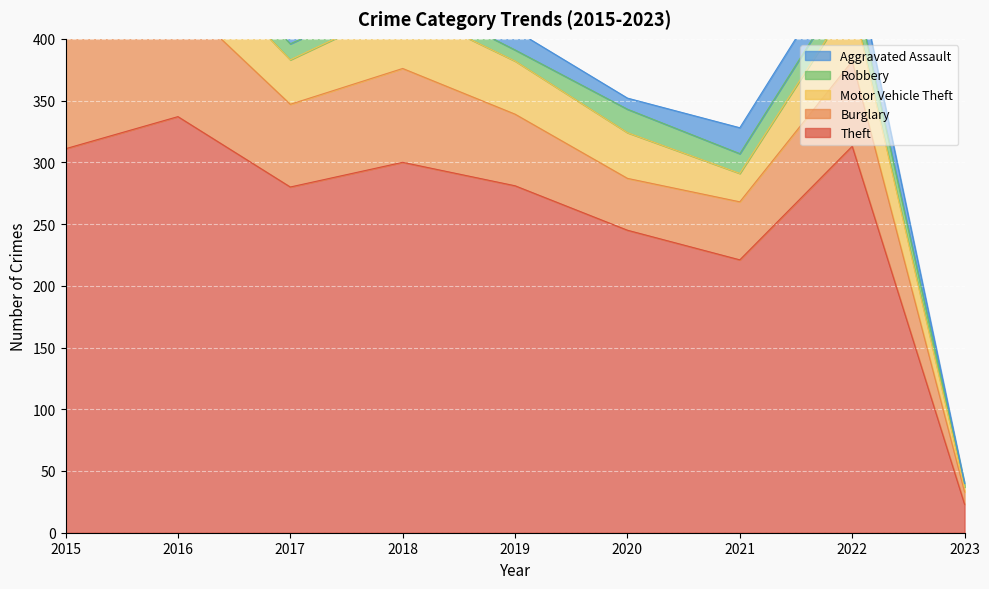

Which series has the largest range (max minus min)?

Theft